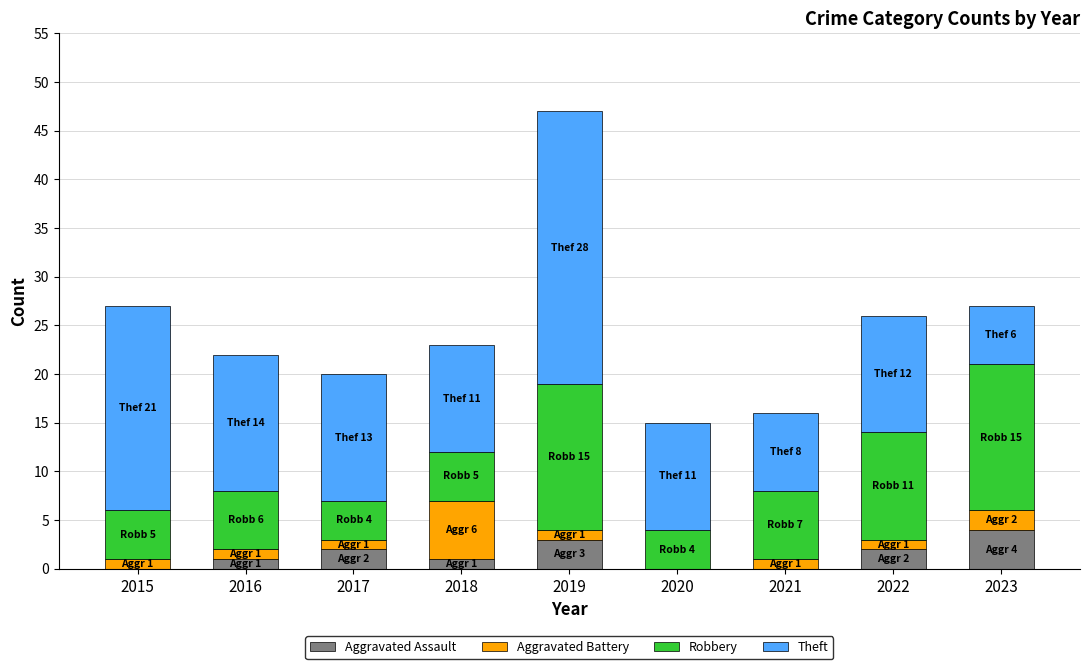

How many distinct data groups are displayed?

4